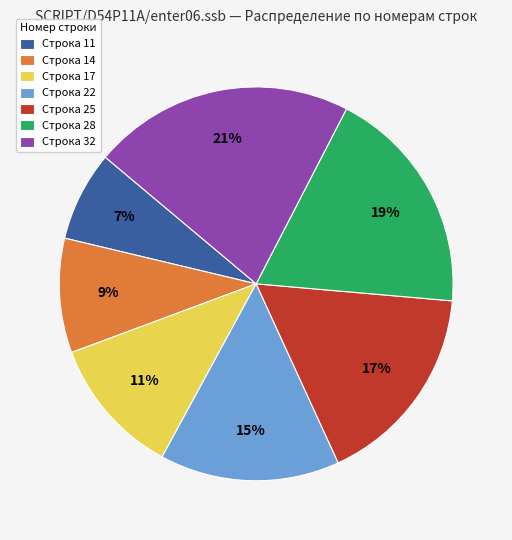

To the nearest percent, what percentage of the pie is Строка 14?

9%